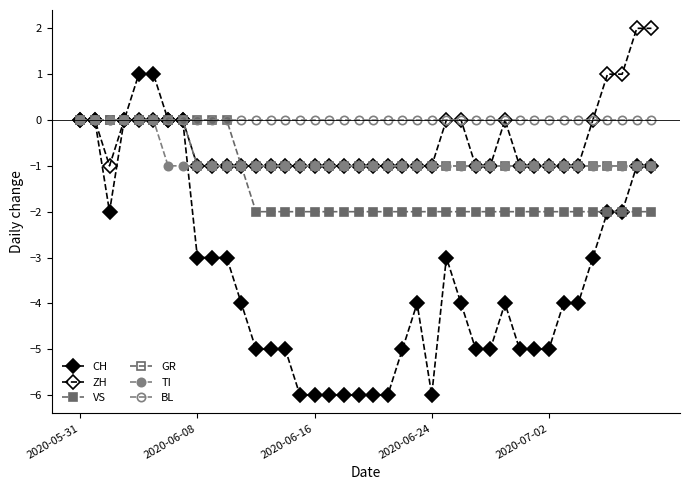

What is the label of the 25th point from the left?

2020-06-24